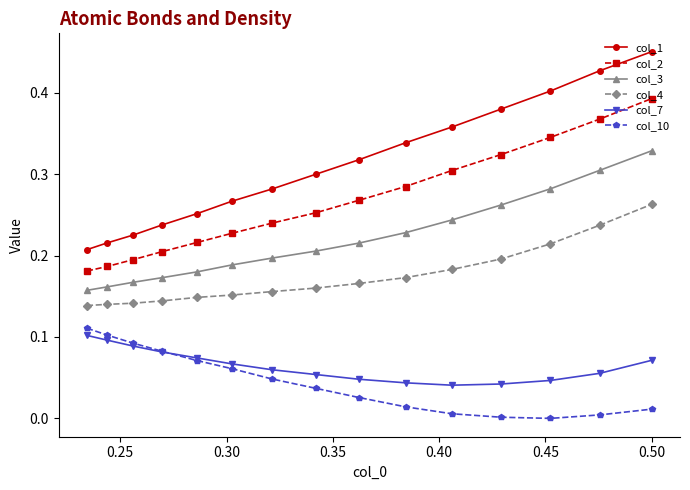

True or false: col_3 and col_2 intersect in this chart.

False